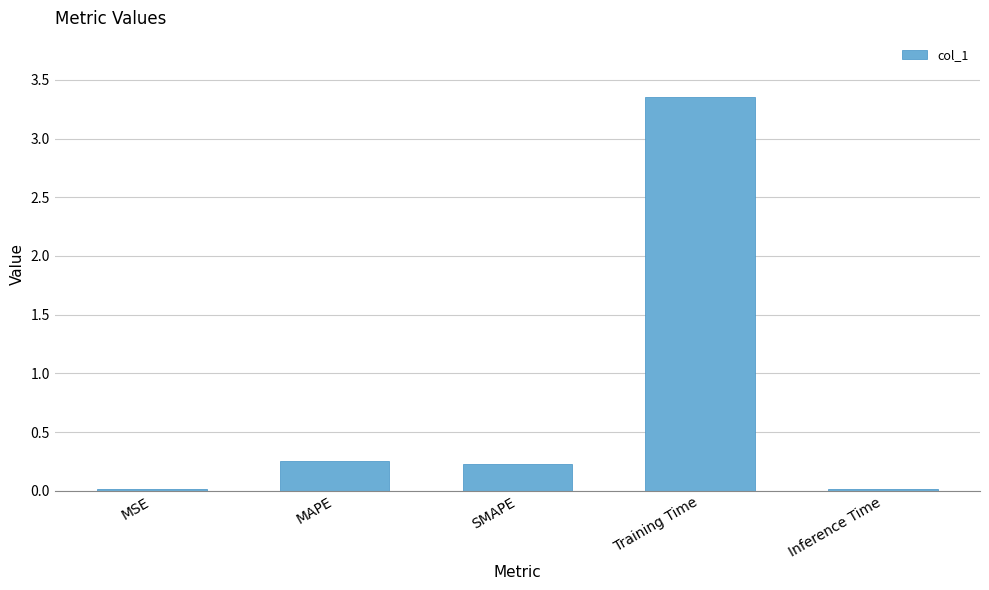

Are the bars grouped side by side (vs. stacked)?

No